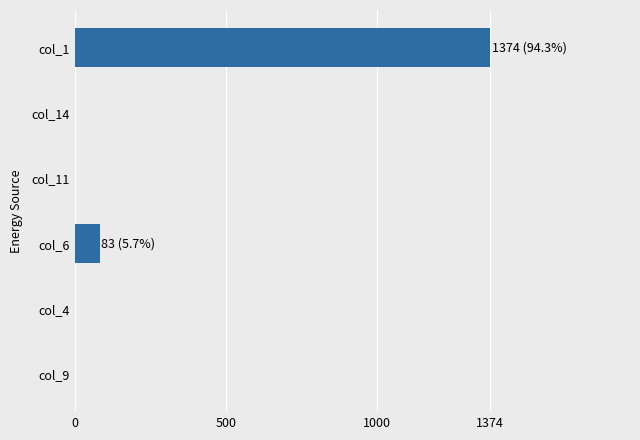

Is it true that the value at col_11 is 0?

True